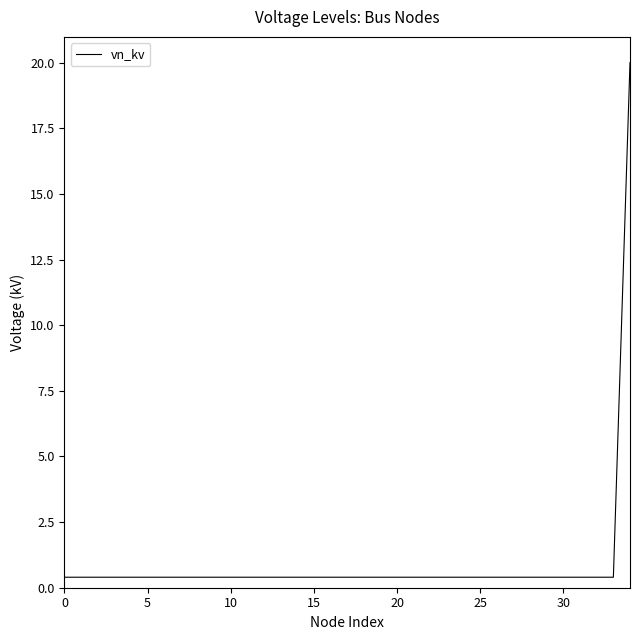

What is the difference between the maximum and minimum values?

19.6